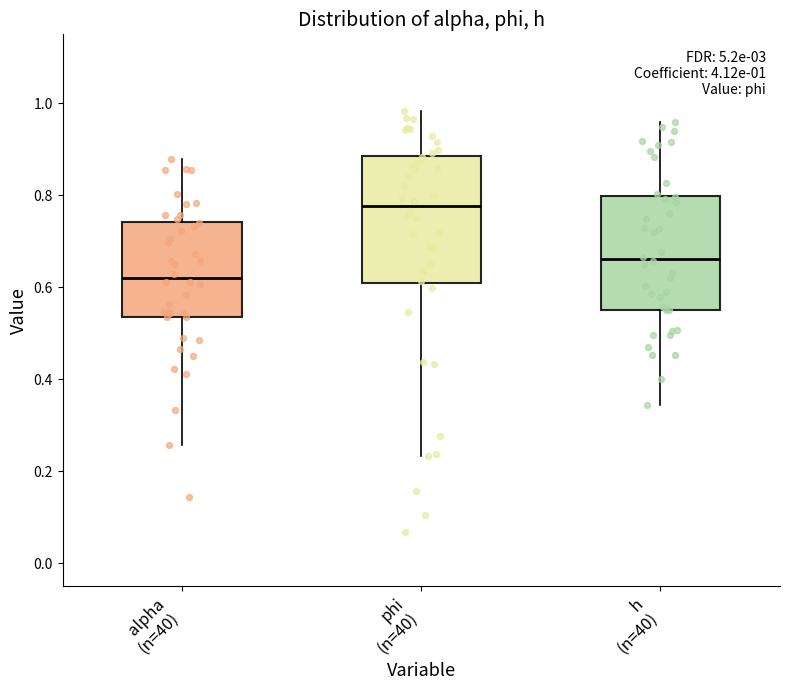

Which box is the tallest, from its lower edge to its upper edge?

phi (n=40)